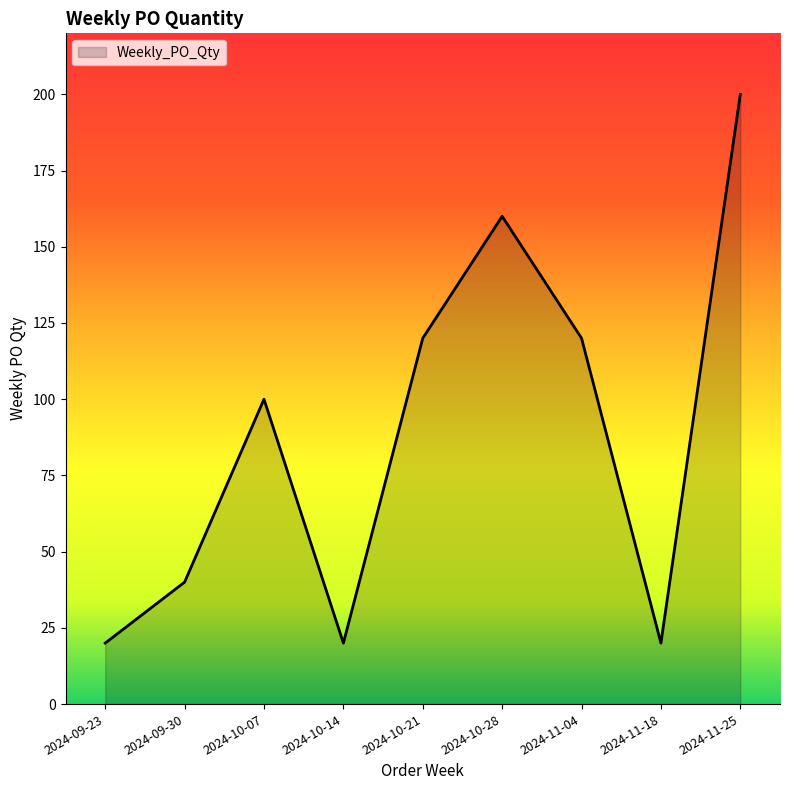

What is the difference between the maximum and minimum values?

180